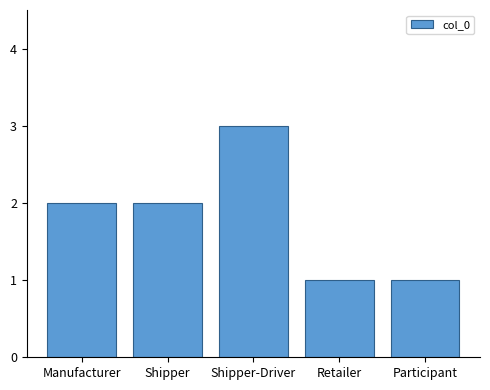

Reading left to right, extract all data points from this chart.

Manufacturer=2	Shipper=2	Shipper-Driver=3	Retailer=1	Participant=1